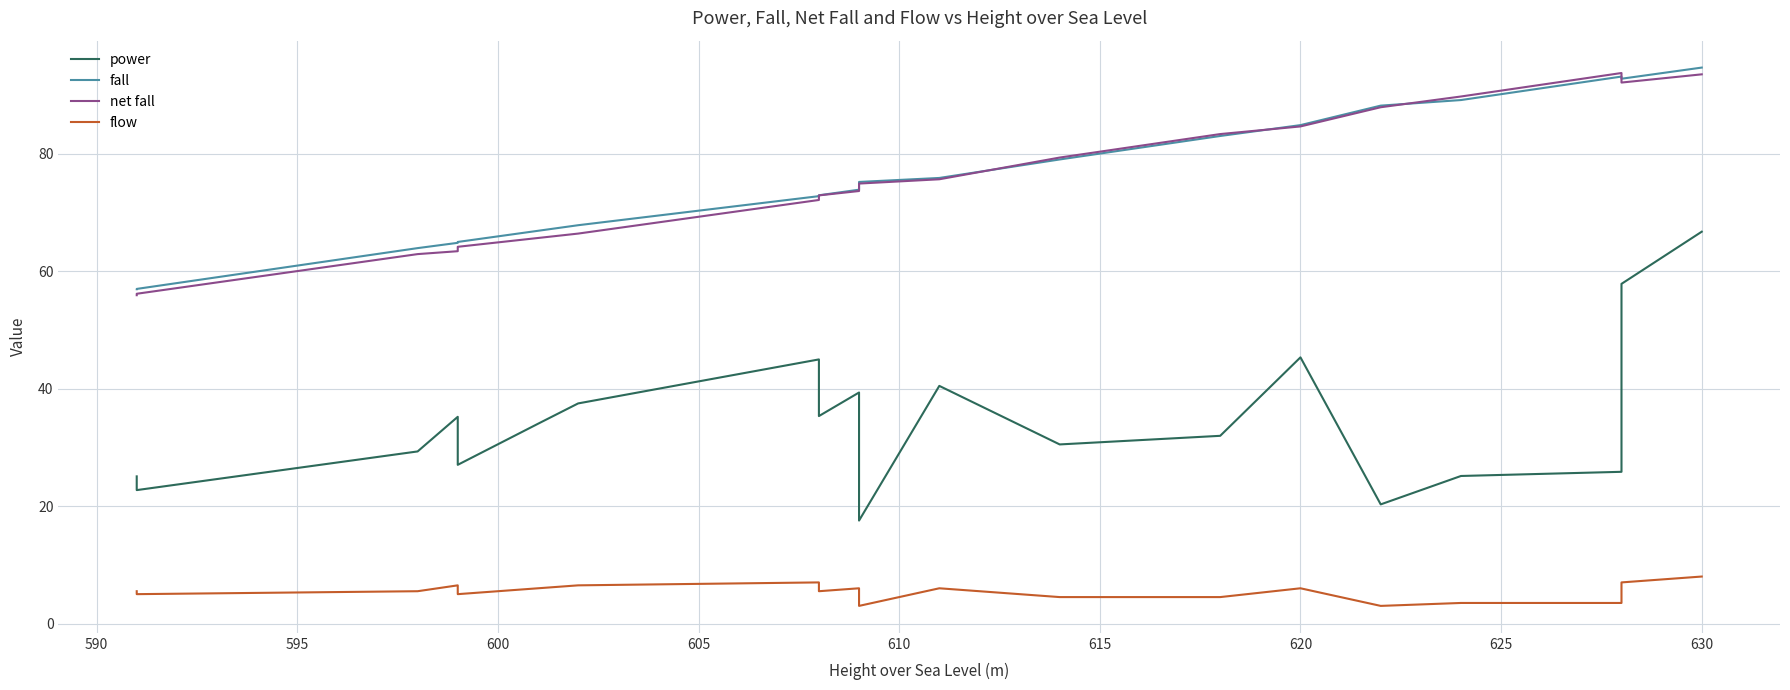

True or false: fall has a value of 85.6 at 590.

False